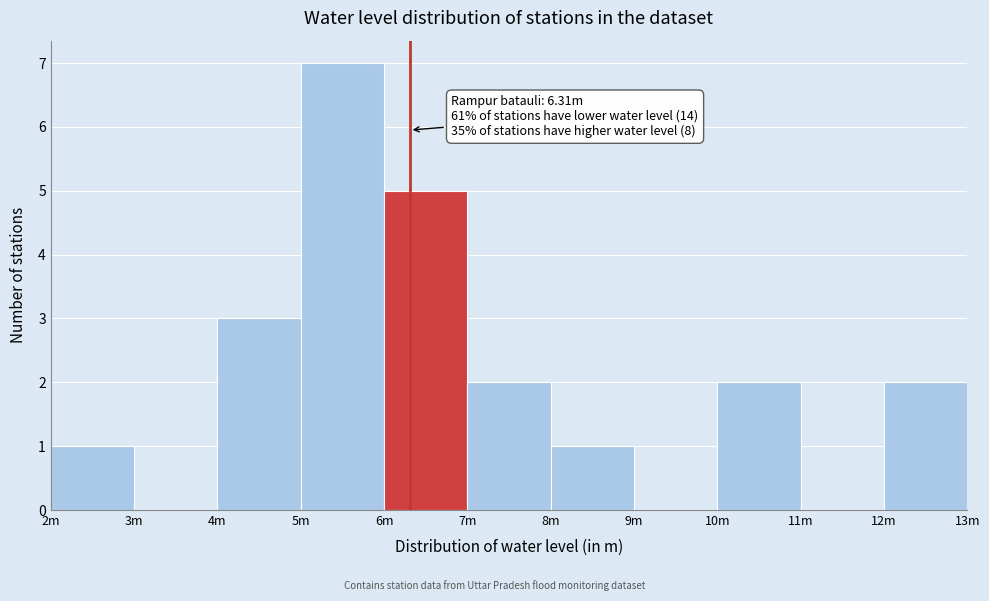

Reading left to right, transcribe all the data shown in this chart.

2m=1	3m=0	4m=3	5m=7	6m=5	7m=2	8m=1	9m=0	10m=2	11m=0	12m=2